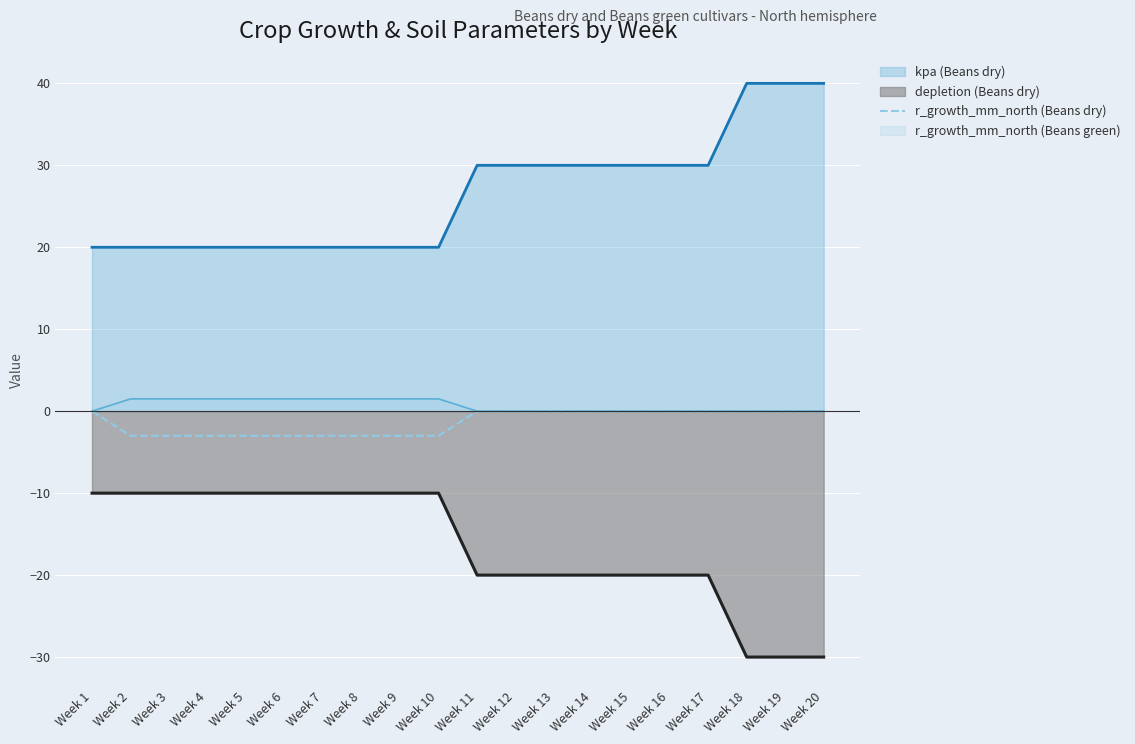

Reading right to left, extract all data points from this chart.

Week 20=0	Week 19=0	Week 18=0	Week 17=0	Week 16=0	Week 15=0	Week 14=0	Week 13=0	Week 12=0	Week 11=0	Week 10=-3	Week 9=-3	Week 8=-3	Week 7=-3	Week 6=-3	Week 5=-3	Week 4=-3	Week 3=-3	Week 2=-3	Week 1=0